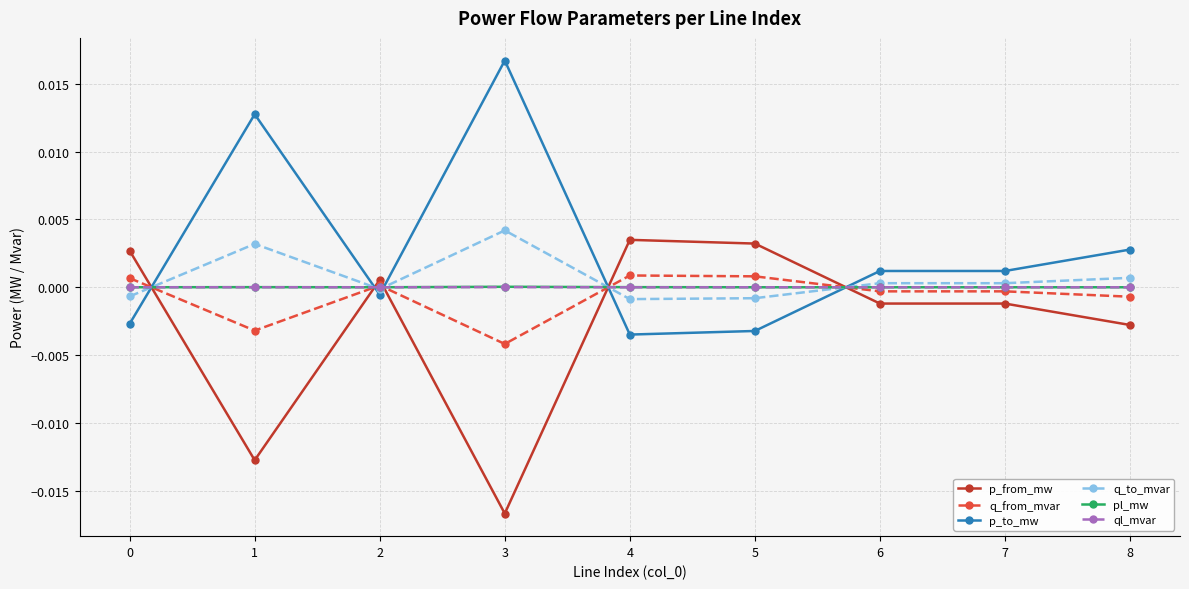

At which category is the sum across all series the highest?

3